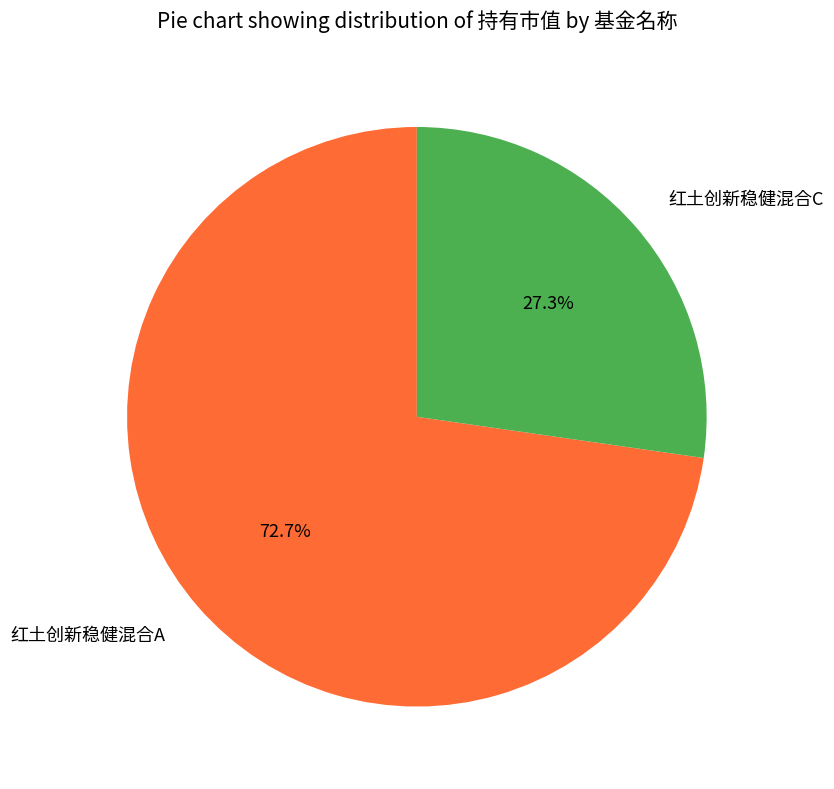

To the nearest percent, what portion does 红土创新稳健混合C represent?

27%